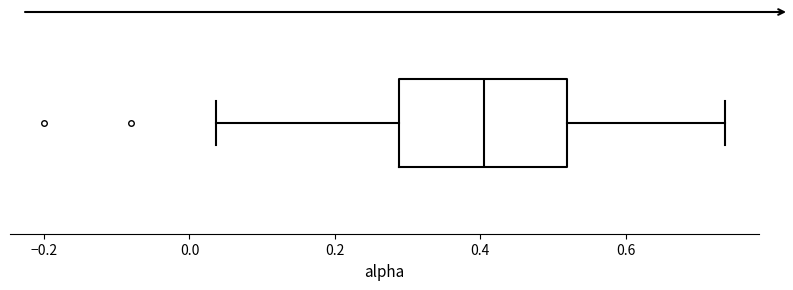

Where does the right whisker of the box end on the x-axis? The values are not printed on the chart, so give them approximately, as read against the axis.

0.74